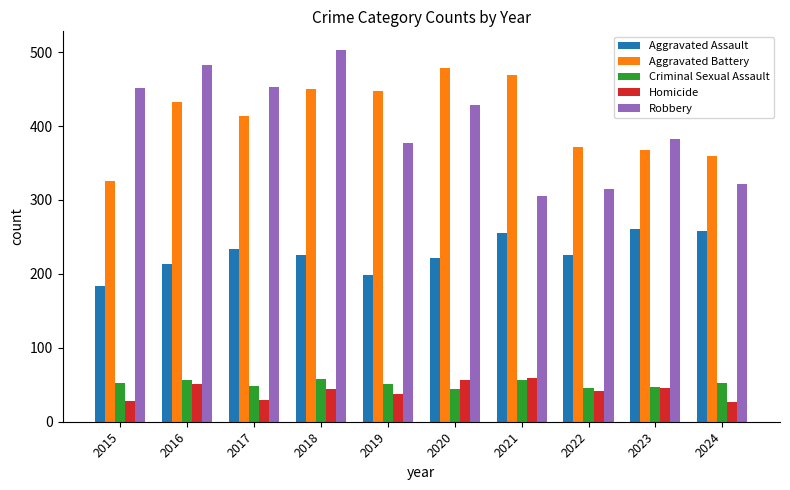

The Criminal Sexual Assault series shows 57 at 2021. True or false?

True